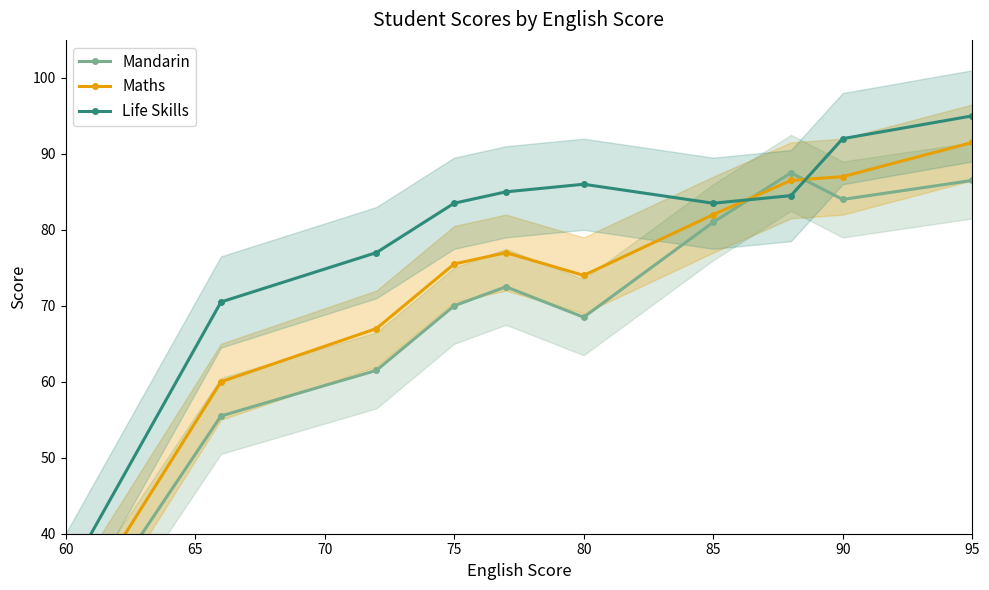

What position from the left is 80?

5